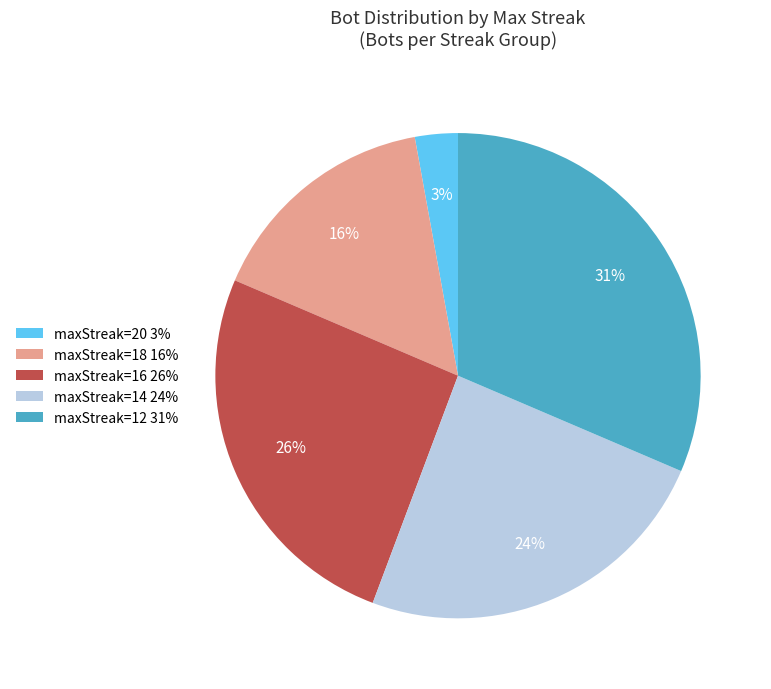

Between maxStreak=14 24% and maxStreak=12 31%, which is larger?

maxStreak=12 31%